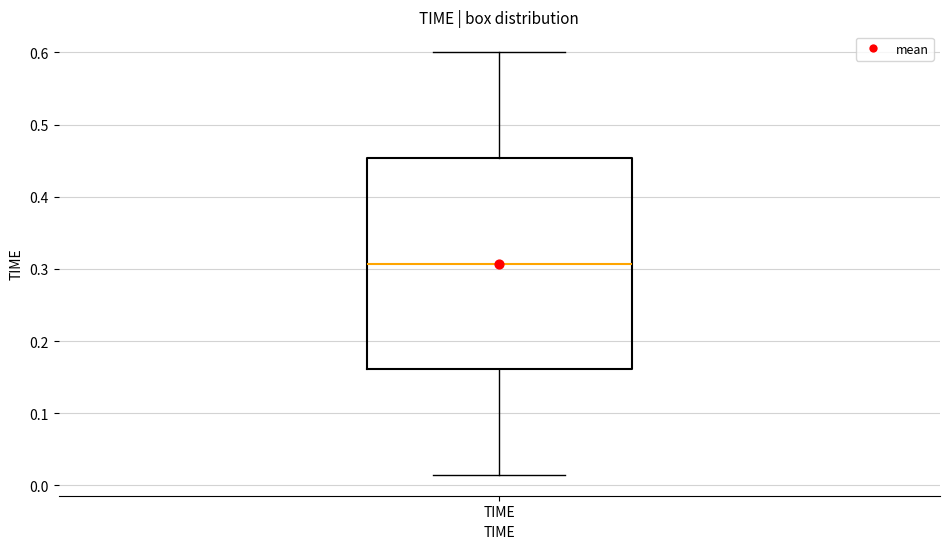

Where does the upper whisker of the box for TIME end on the y-axis? The values are not printed on the chart, so give them approximately, as read against the axis.

0.60